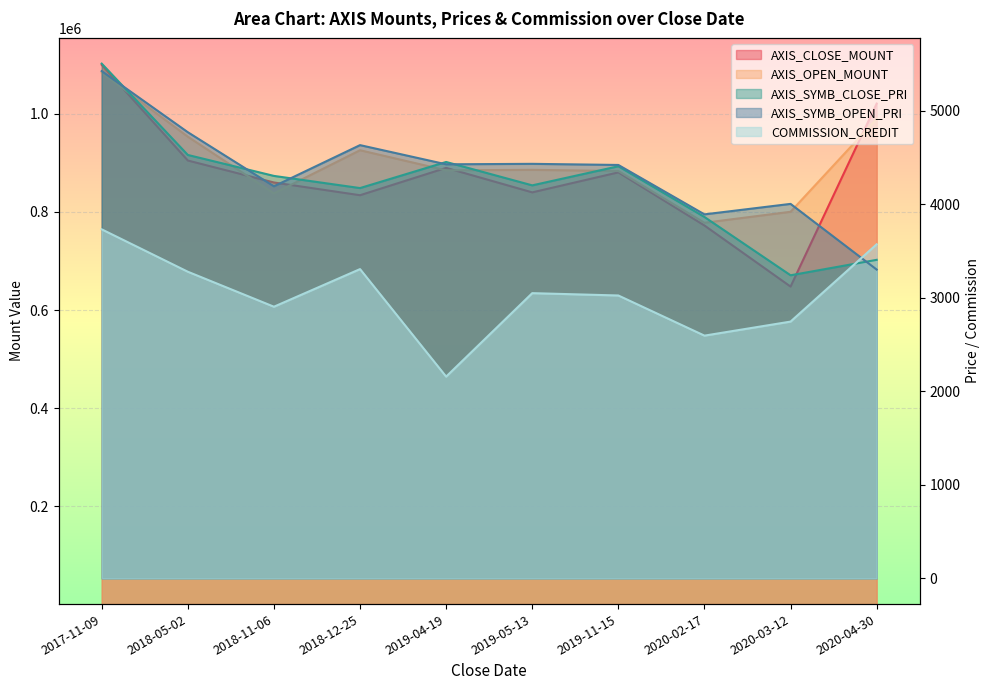

What is the value of the AXIS_OPEN_MOUNT point at the 10th from the left?

990000